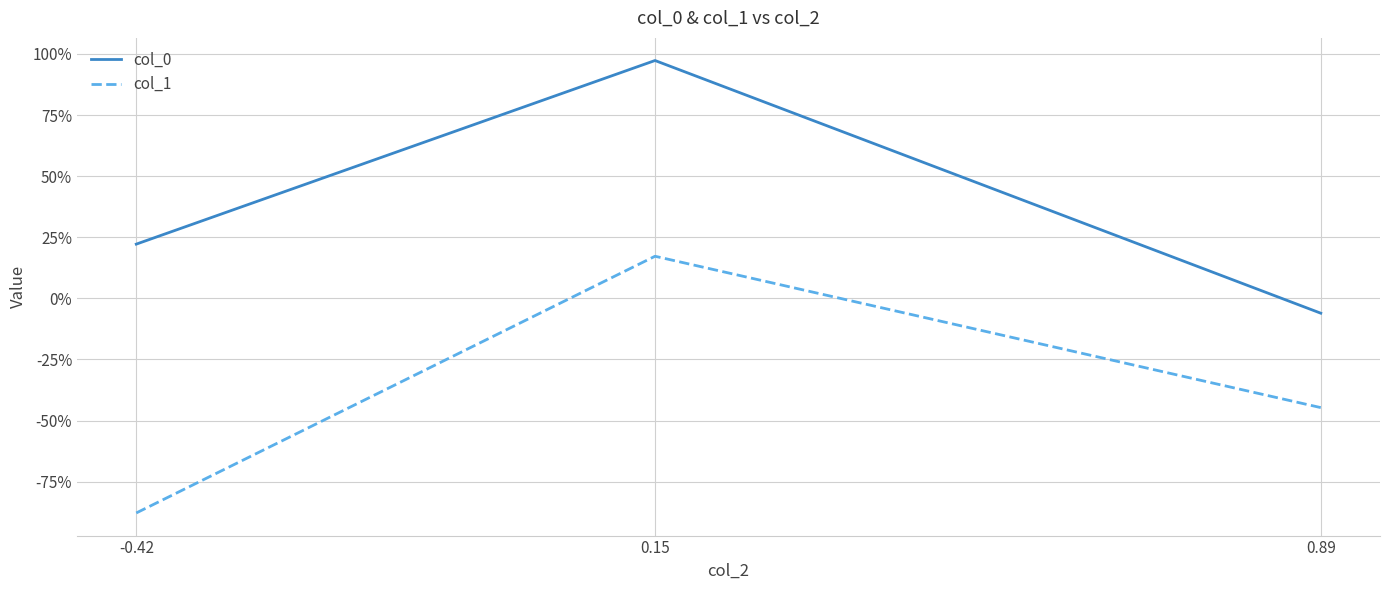

Count the col_1 values in the range 0 to 1.

1